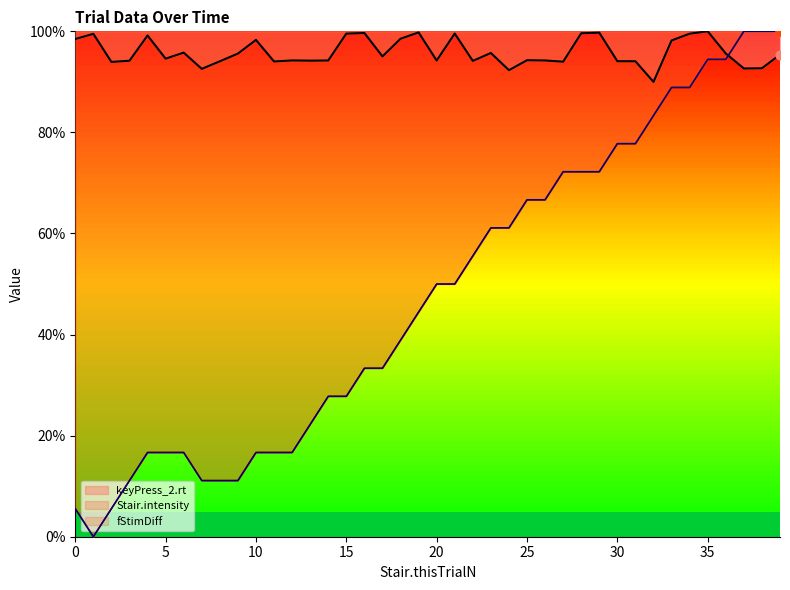

Which series has the largest Y range (max minus min)?

Stair.intensity